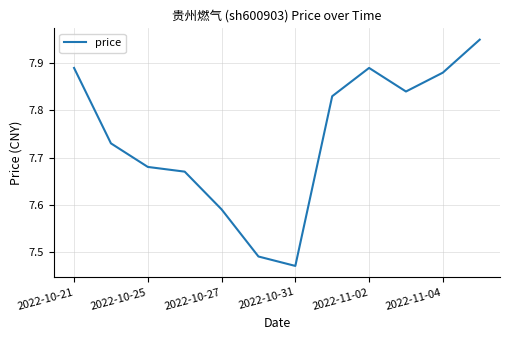

What is the difference between the maximum and minimum values?

0.5